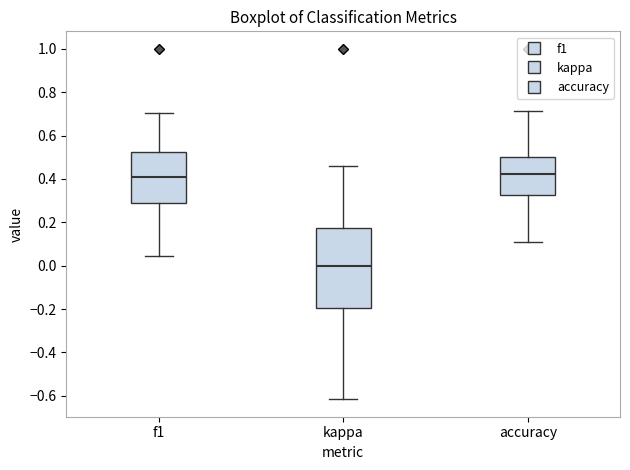

Which box is the tallest, from its lower edge to its upper edge?

kappa